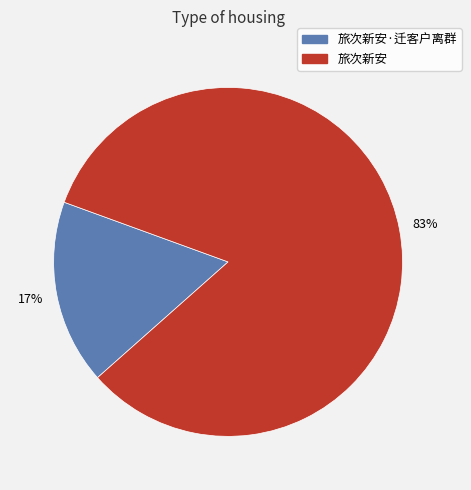

Does 旅次新安·迁客户离群 account for over 50% of the chart?

No